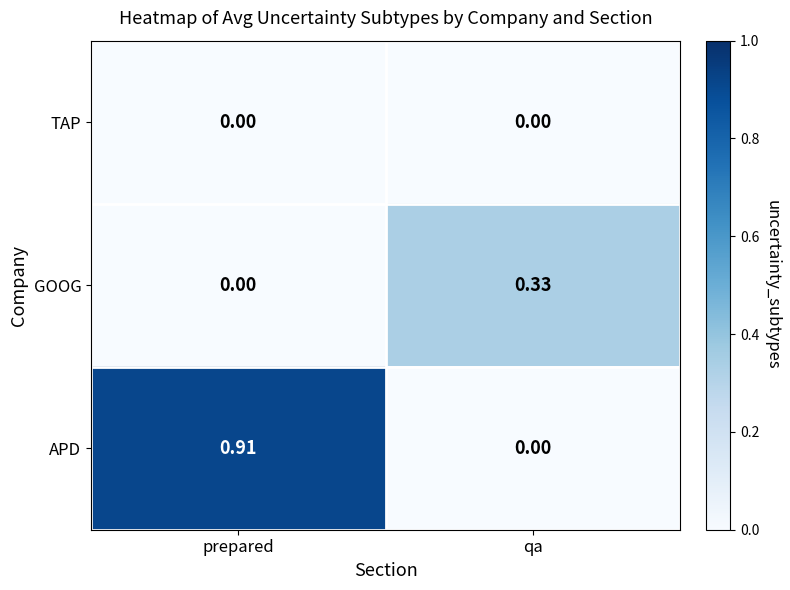

Which category has the highest value in the APD series?

prepared